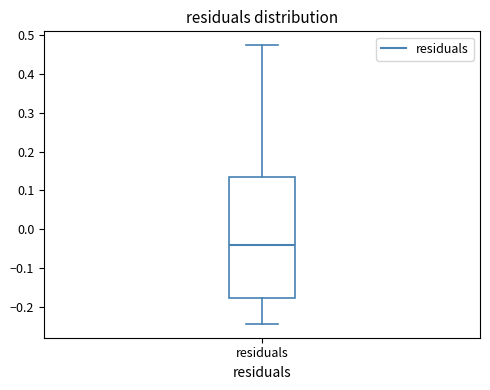

Where does the median line of the box for residuals sit on the y-axis? The values are not printed on the chart, so give them approximately, as read against the axis.

-0.04